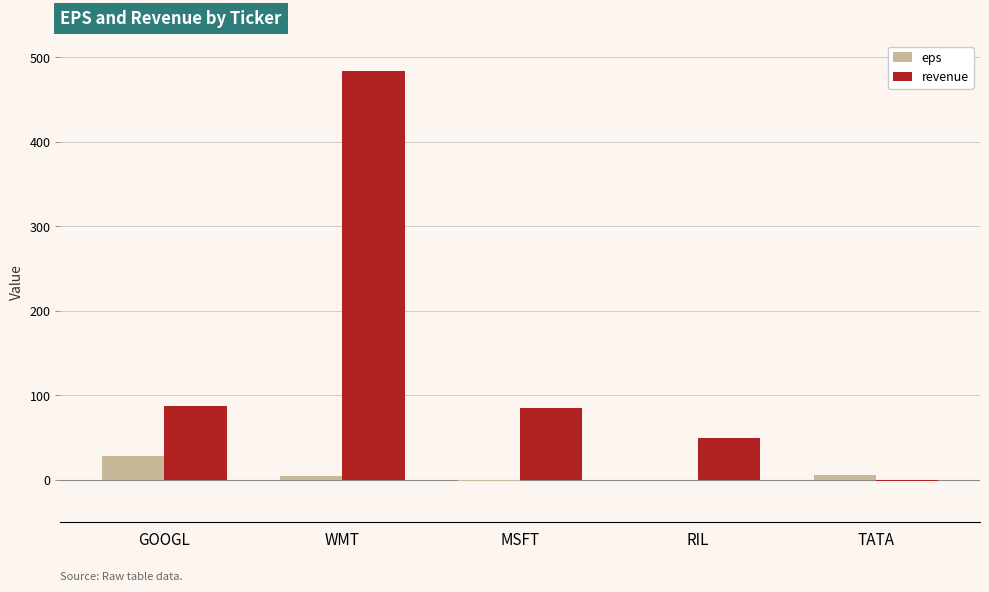

How many categories are shown in the chart?

5